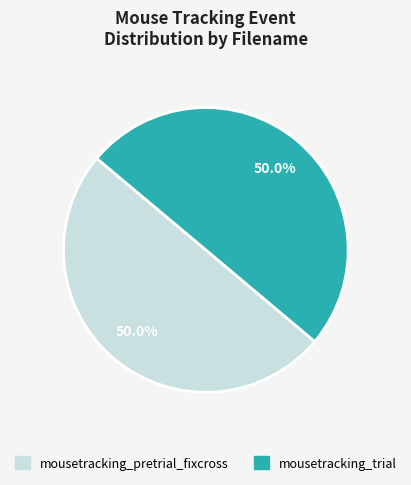

To the nearest percent, what percentage of the pie is mousetracking_pretrial_fixcross?

50%